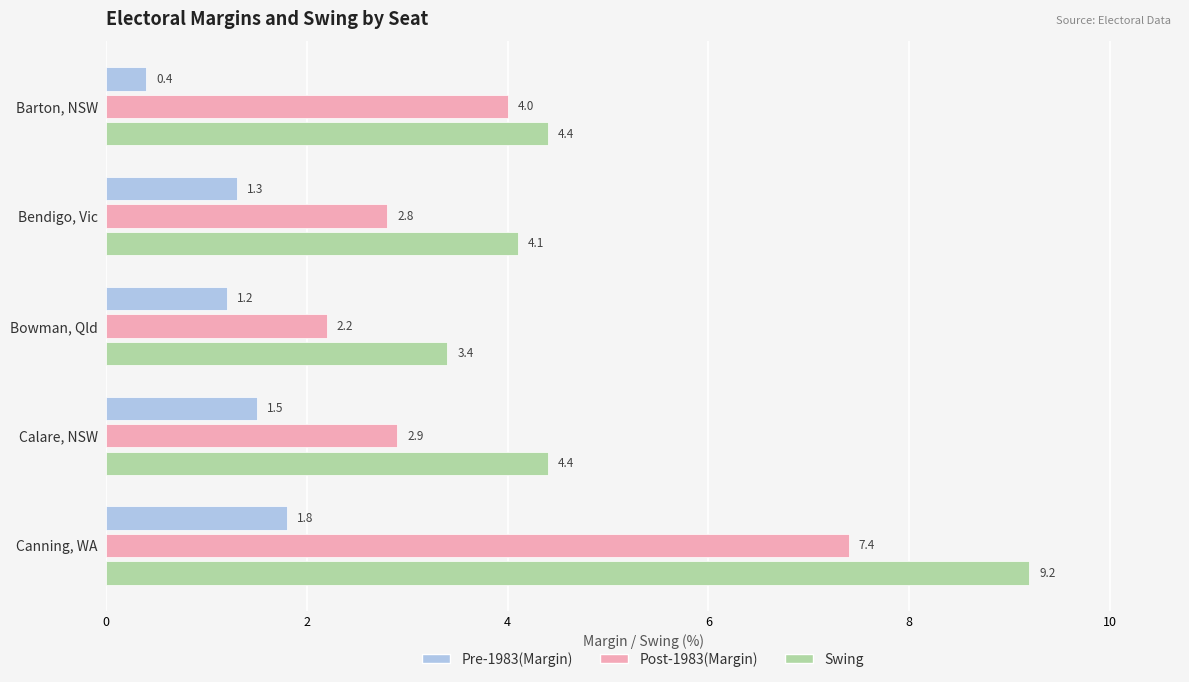

At Canning, WA, list the series in order from smallest to largest.

Pre-1983(Margin), Post-1983(Margin), Swing